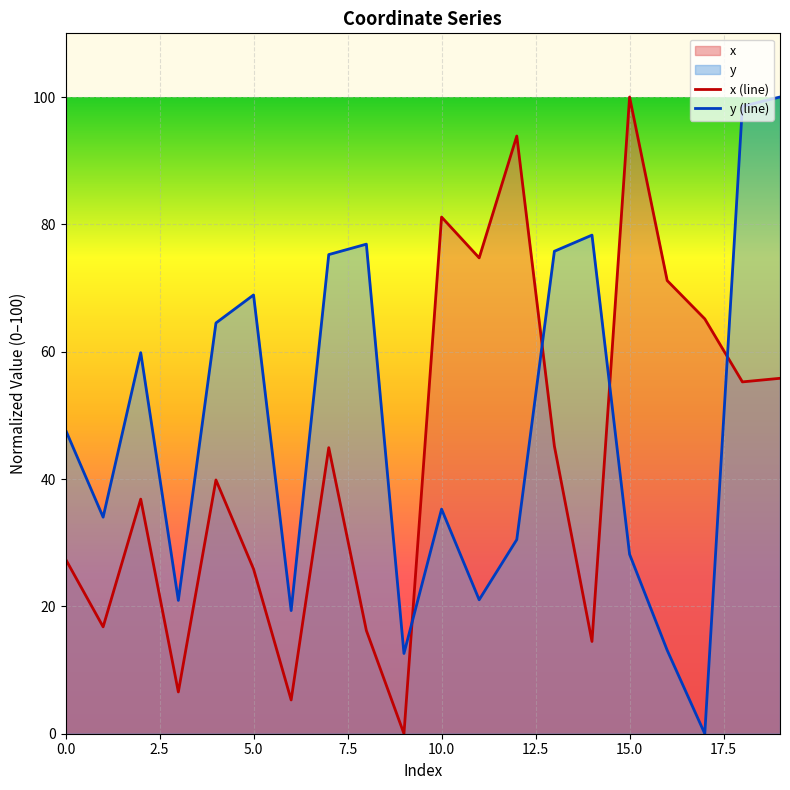

Reading left to right, extract all data points from this chart.

x (line): 27.4	16.8	36.8	6.6	39.9	25.9	5.3	44.9	16.2	0.0	81.1	74.7	93.9	45.2	14.5	100.0	71.2	65.2	55.3	55.8
y (line): 47.7	34.0	59.8	20.9	64.5	68.9	19.3	75.3	76.9	12.6	35.3	21.0	30.5	75.8	78.3	28.2	13.1	0.0	98.6	100.0